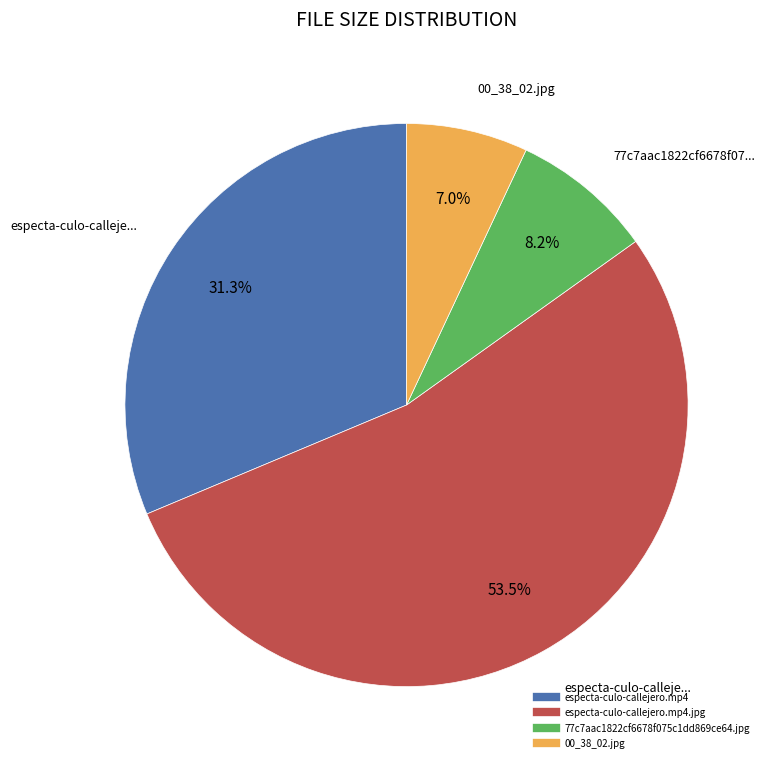

Is there any slice that represents more than half of the pie?

Yes